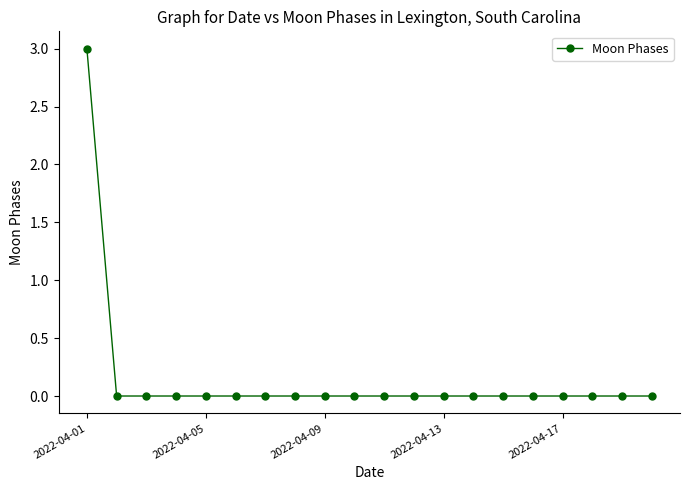

What is the sum of all values?

3